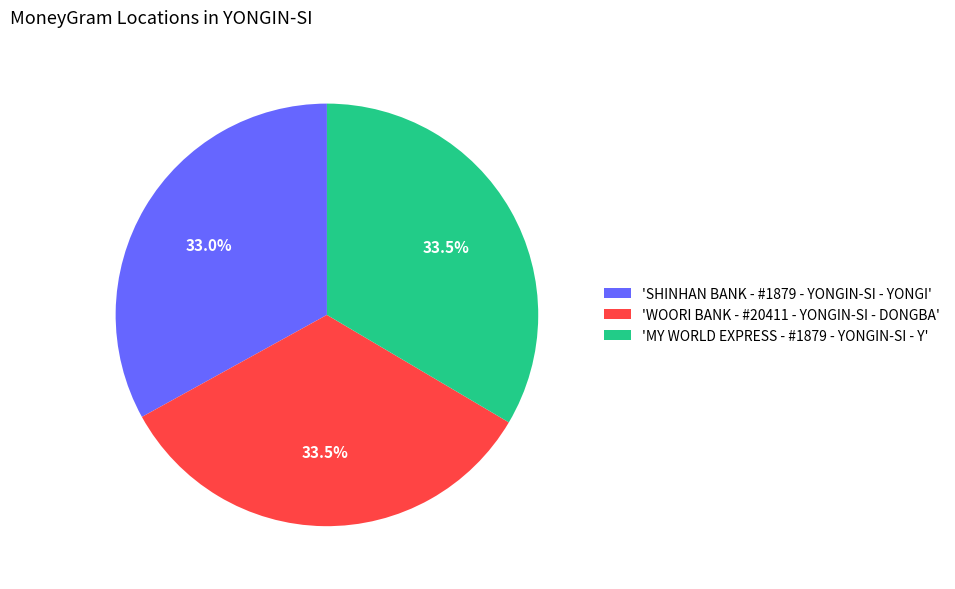

Does any single category account for the majority?

No